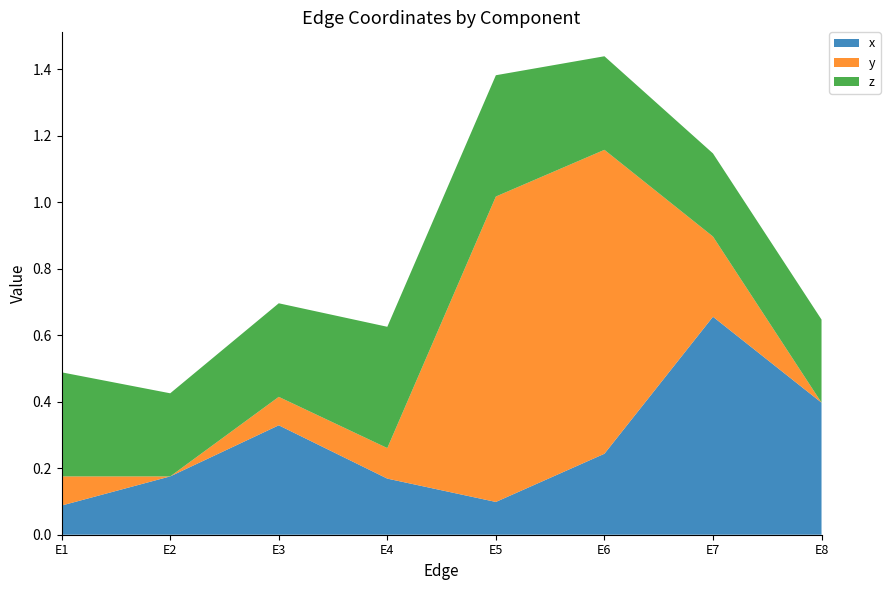

Reading left to right, transcribe all the data shown in this chart.

x: 0.1	0.2	0.3	0.2	0.1	0.2	0.7	0.4
y: 0.1	0.0	0.1	0.1	0.9	0.9	0.2	0.0
z: 0.3	0.2	0.3	0.4	0.4	0.3	0.2	0.2